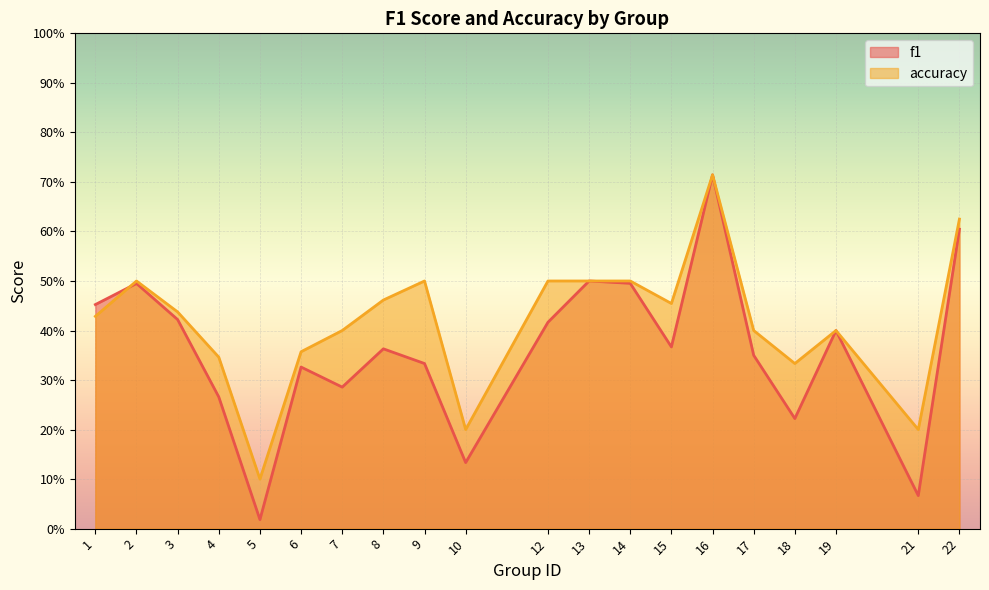

Where do f1 and accuracy first cross each other?

1 and 2